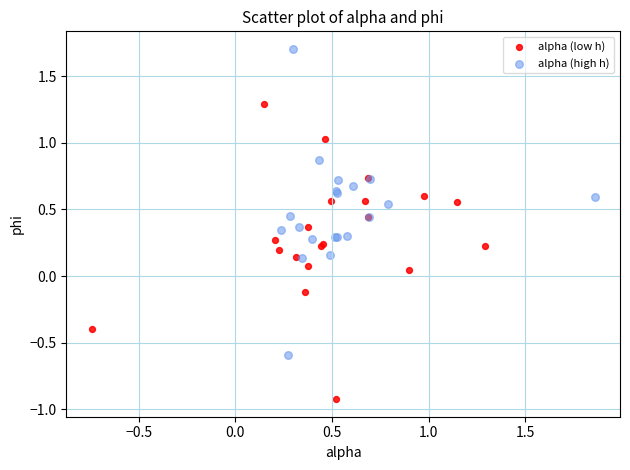

Which series contains the highest Y value?

alpha (high h)